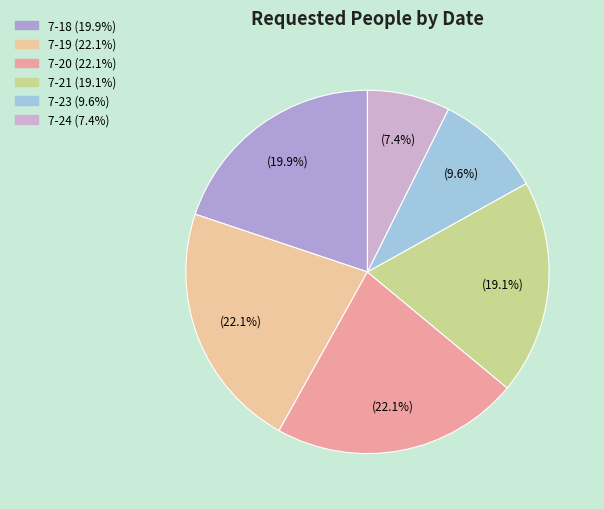

Which category has the smallest portion of the pie?

7-24